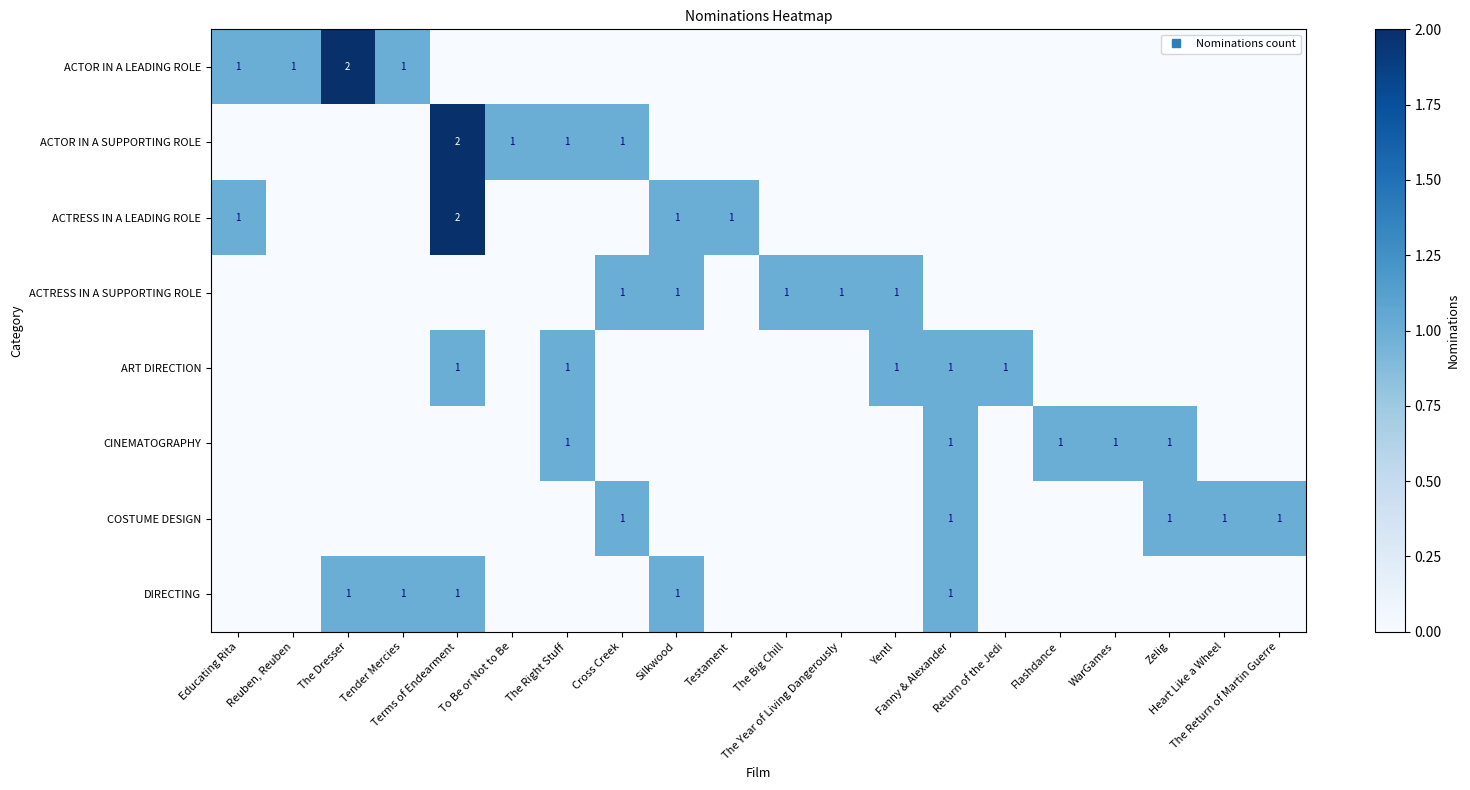

What is the difference between the highest and lowest values at Terms of Endearment?

2